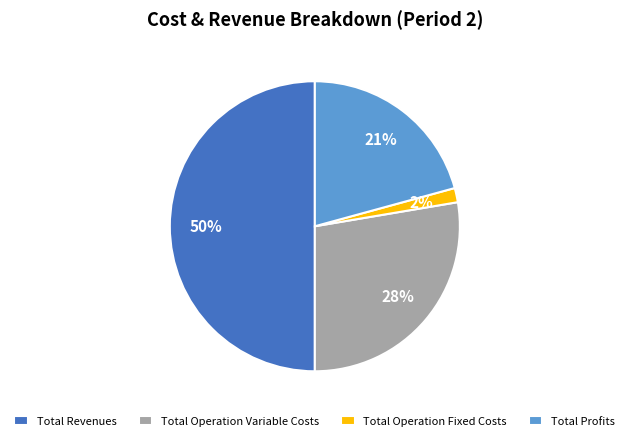

Approximately how many times larger is the value at Total Revenues compared to Total Profits?

2.4